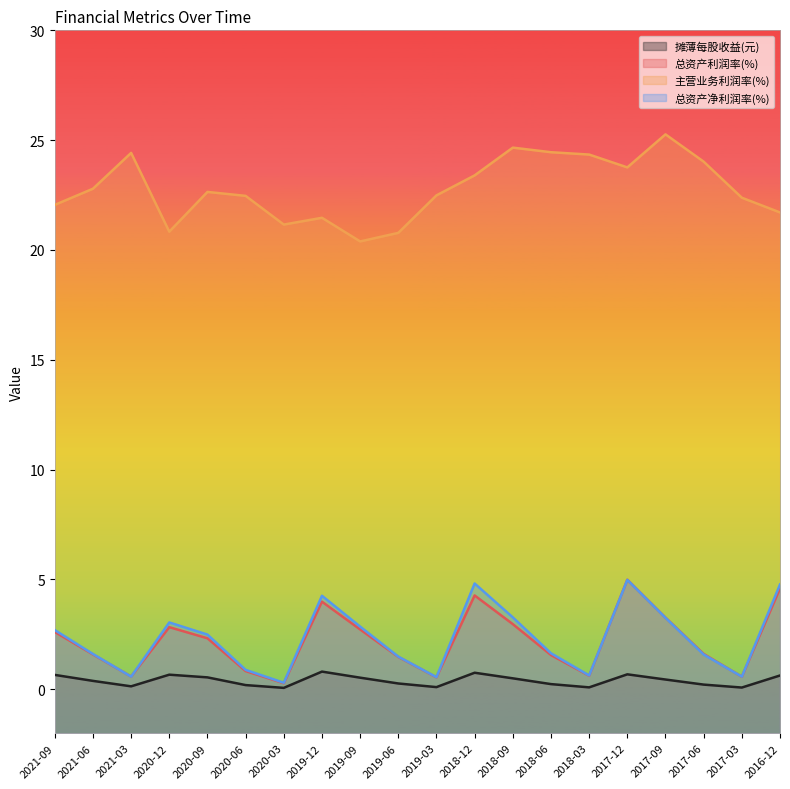

Rank the series at 2016-12 from lowest to highest value.

摊薄每股收益(元), 总资产利润率(%), 总资产净利润率(%), 主营业务利润率(%)